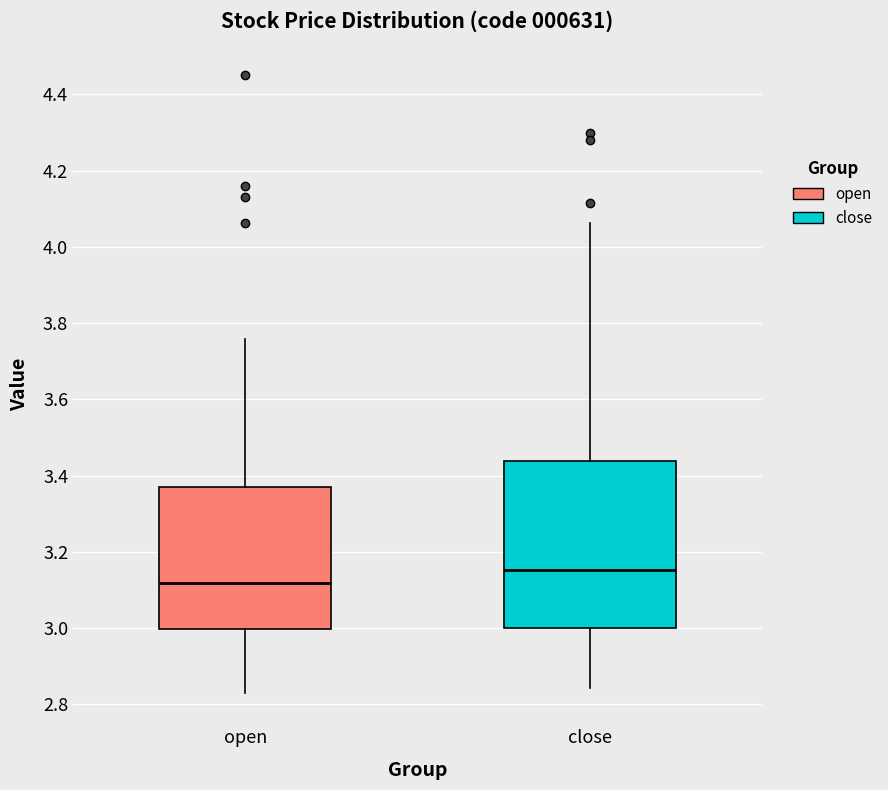

Which box's median line is the lowest?

open